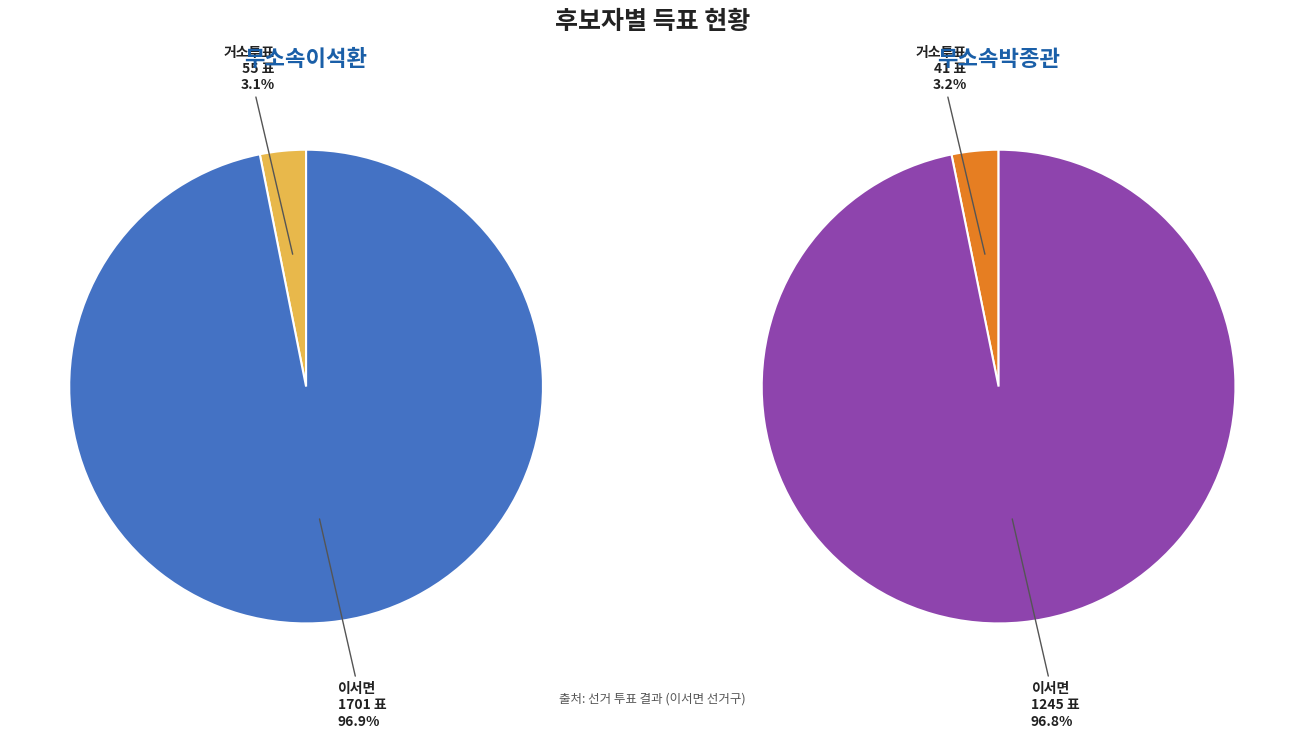

Rank the series at 이서면 from highest to lowest value.

무소속이석환, 무소속박종관